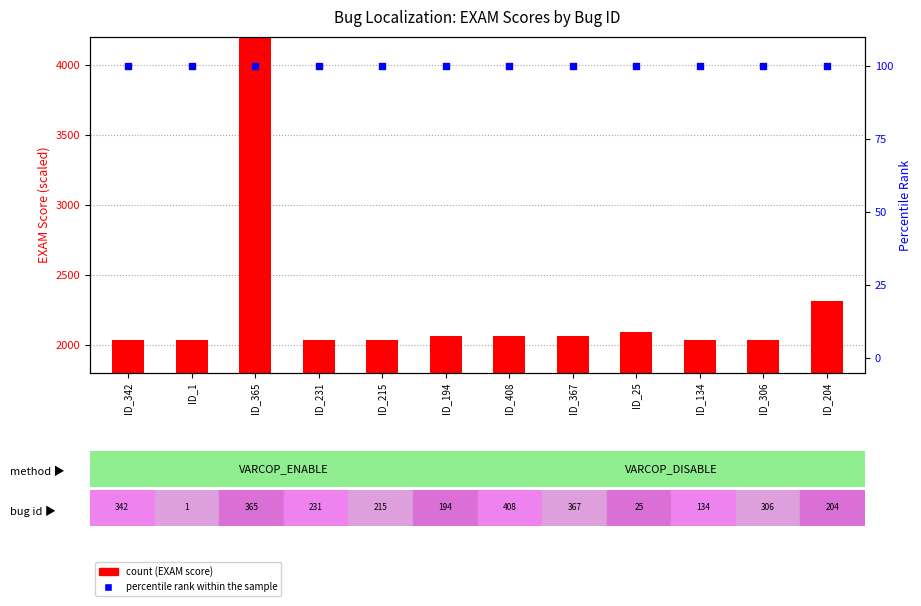

Which series has the widest spread of Y values?

count